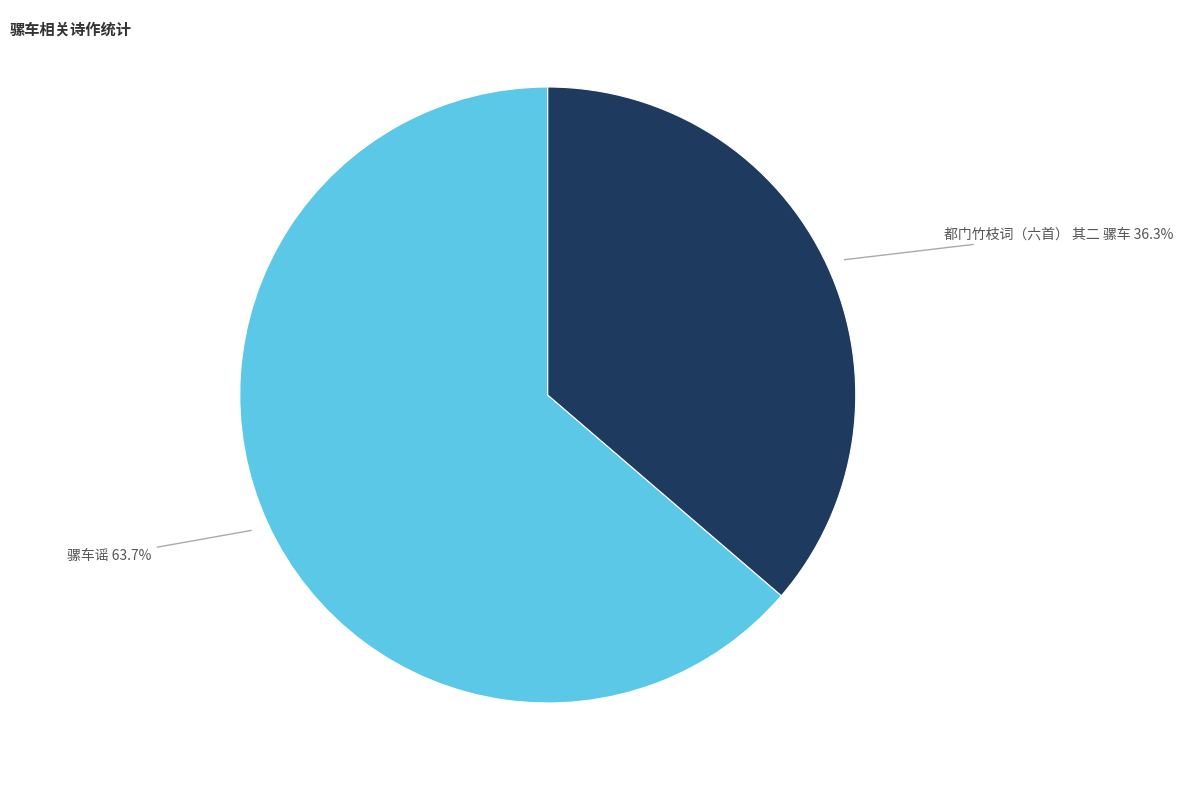

Rank the categories by value from lowest to highest.

都门竹枝词（六首） 其二 骡车, 骡车谣